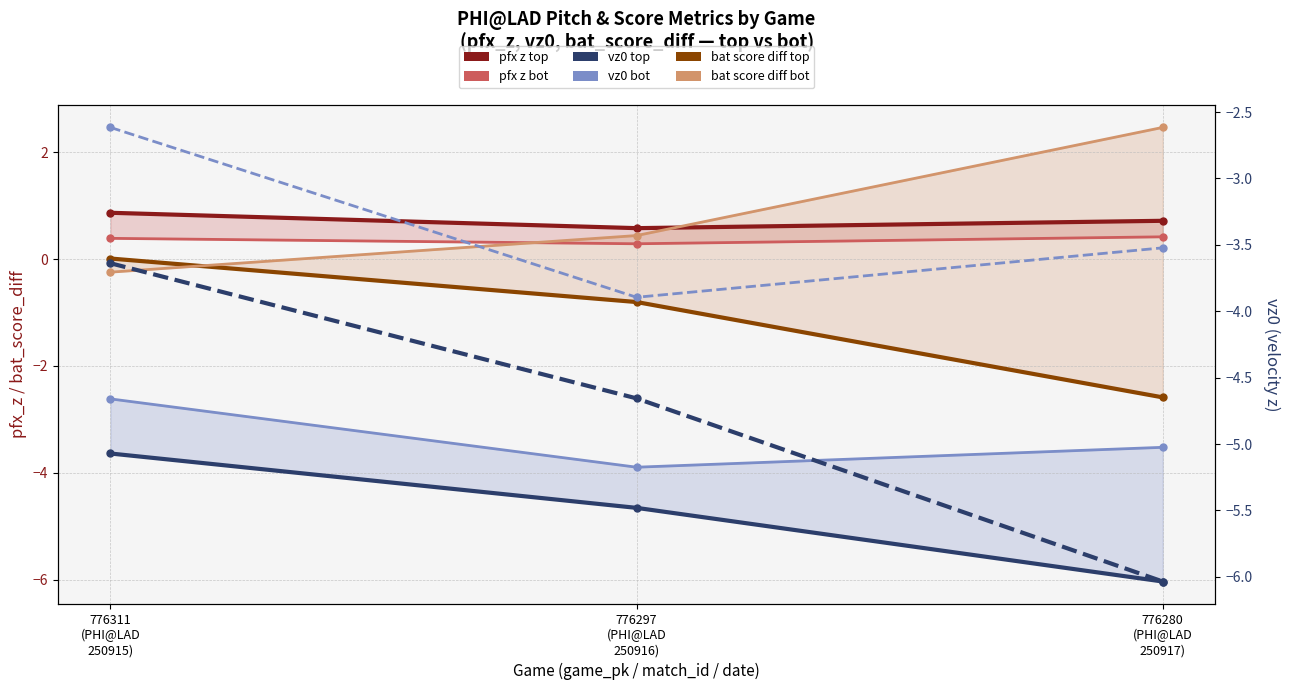

The value of vz0 bot at 776311
(PHI@LAD
250915) is -2.6. True or false?

True